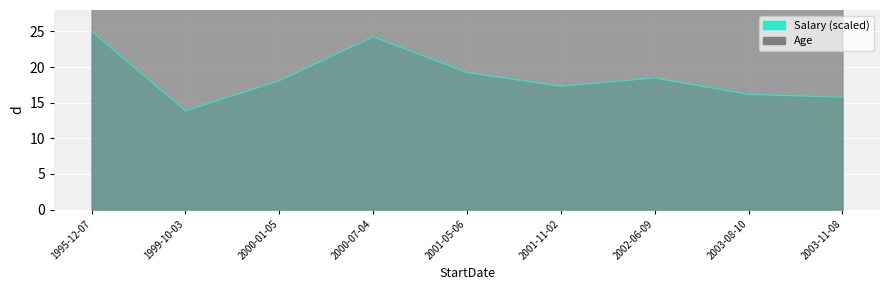

What are all the series names shown in the legend?

Salary (scaled), Age